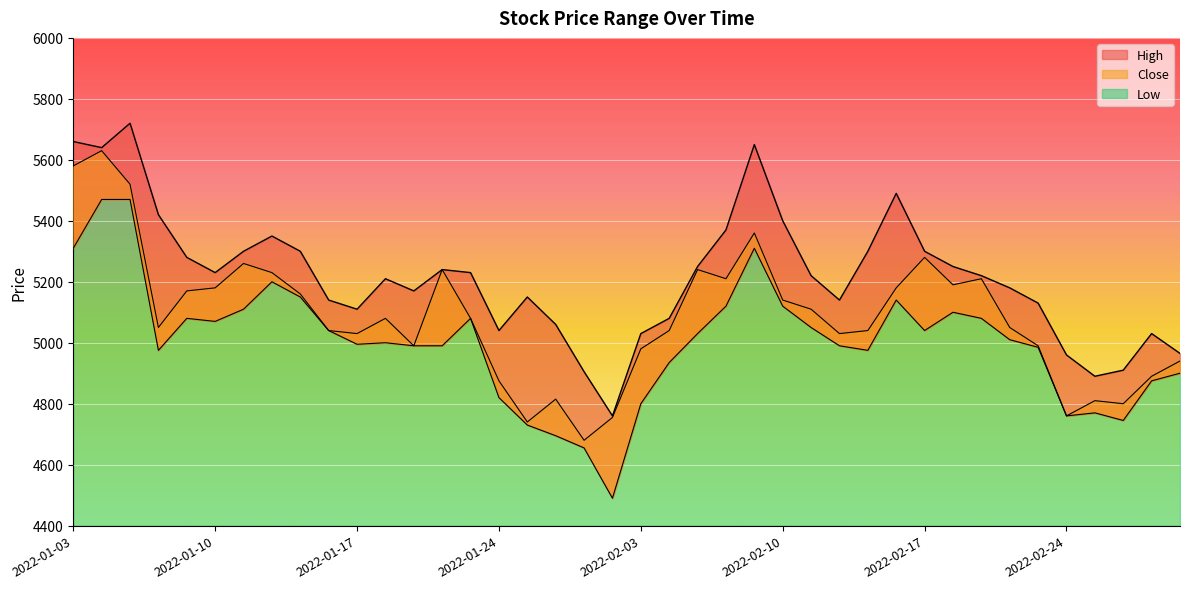

At which category is the sum across all series the highest?

2022-01-04